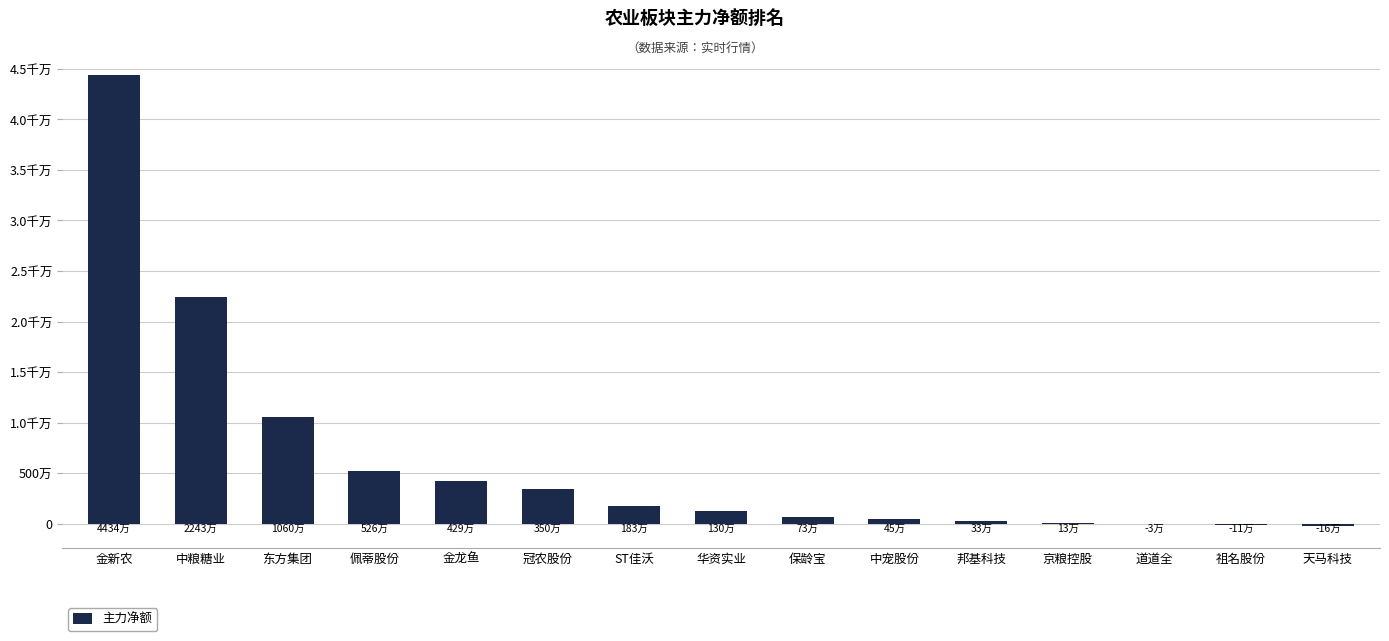

Are the bars horizontal?

No